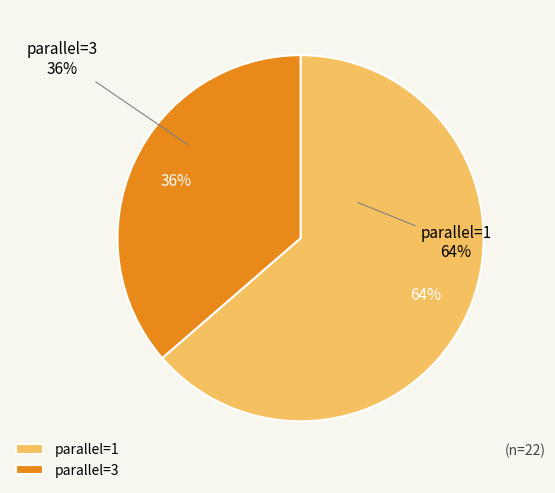

Rank the categories by value from lowest to highest.

parallel_3, parallel_1